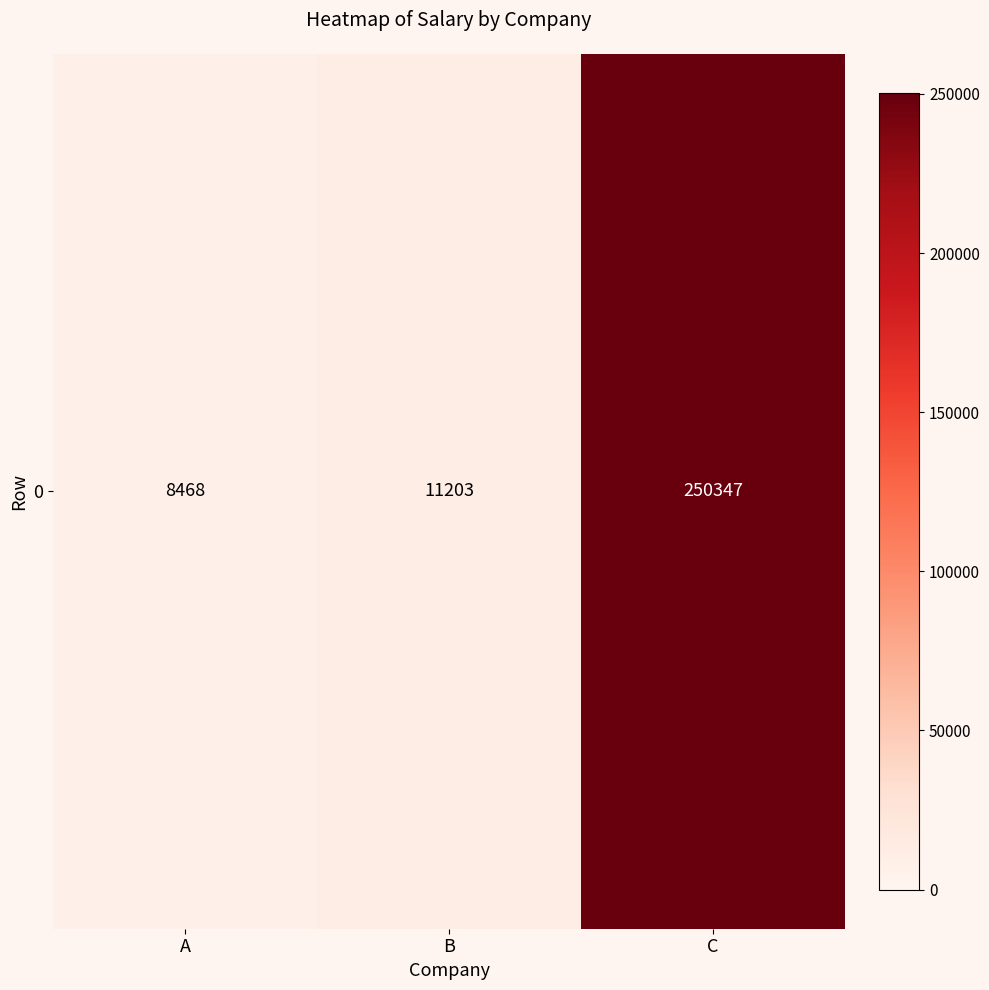

Reading left to right, list all the values displayed in this chart.

A=8468	B=11203	C=250347